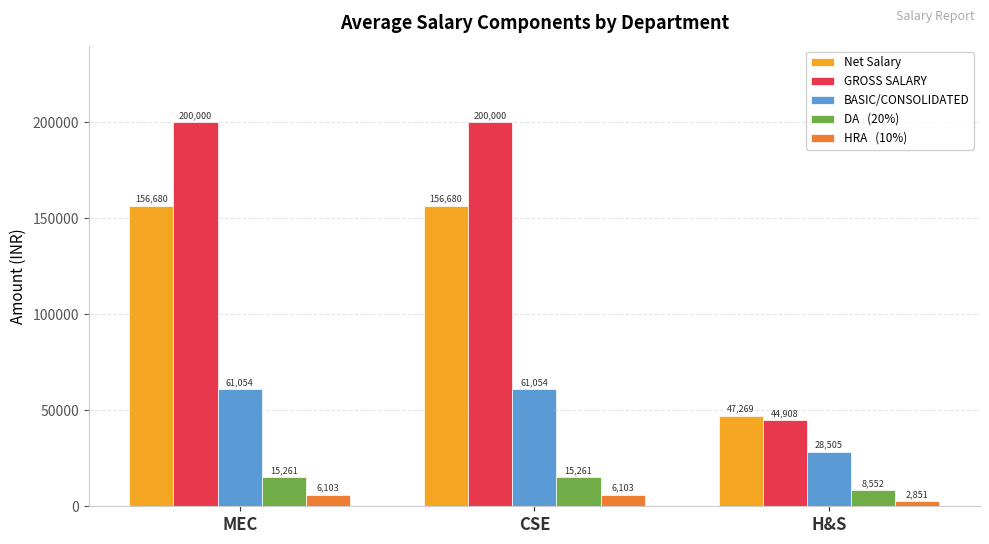

What is the maximum value shown in the chart?

200000.0